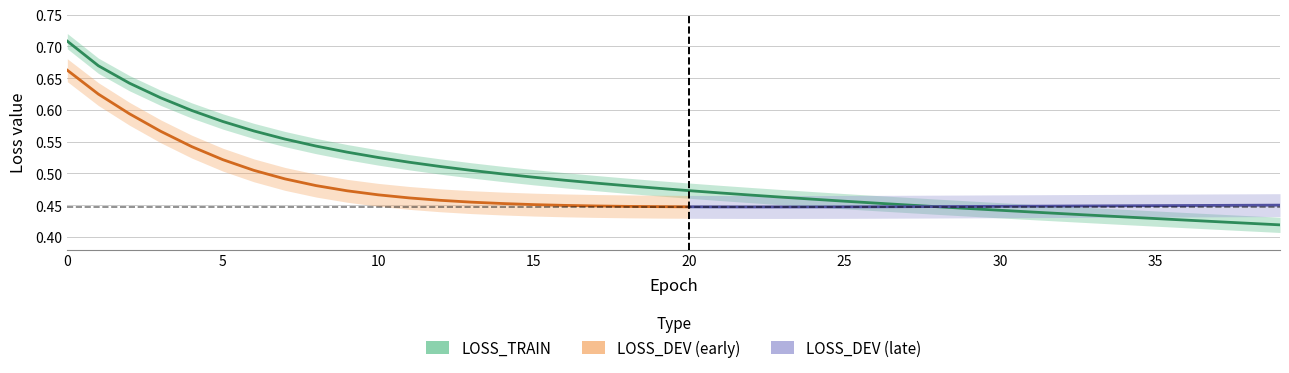

How many values are between 0 and 1?

40